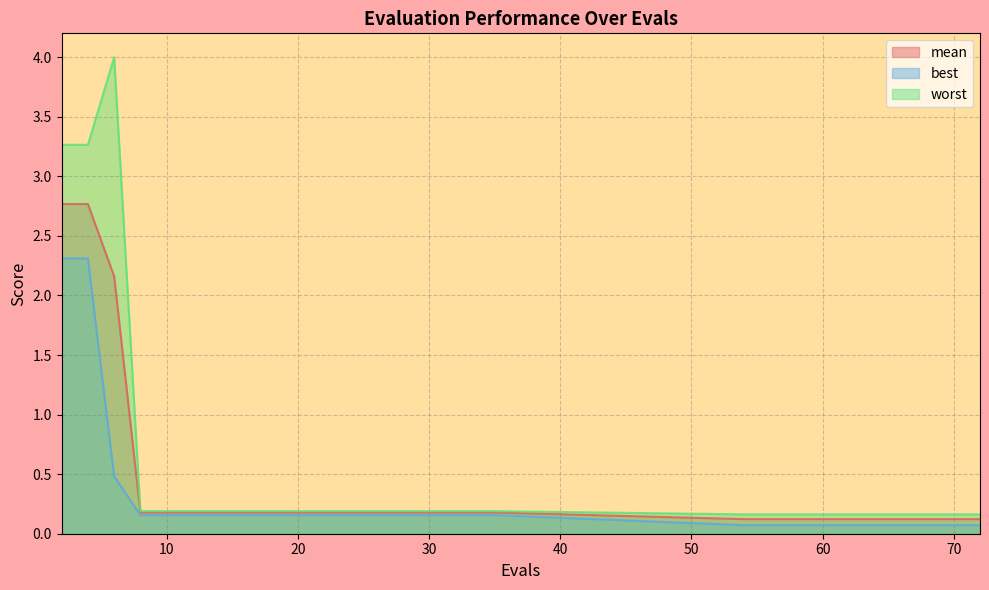

Rank the series at 33 from lowest to highest value.

best, mean, worst